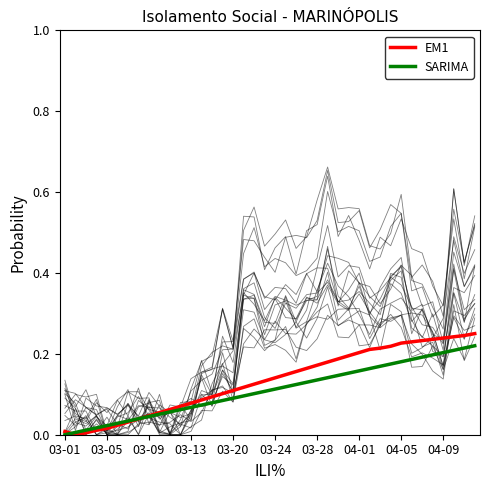

Where do EM1 and SARIMA first cross each other?

03-01 and 03-05